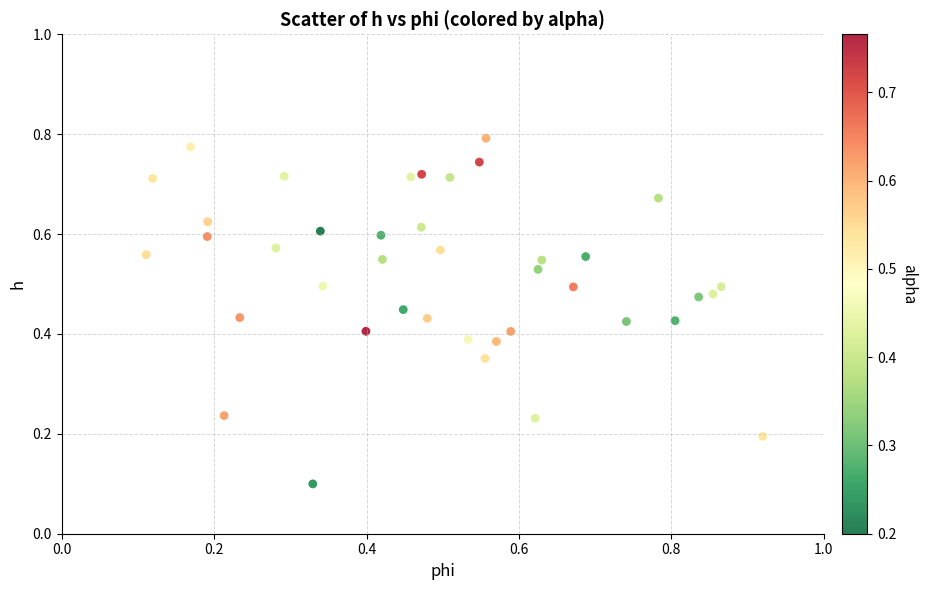

How many data points are displayed?

40